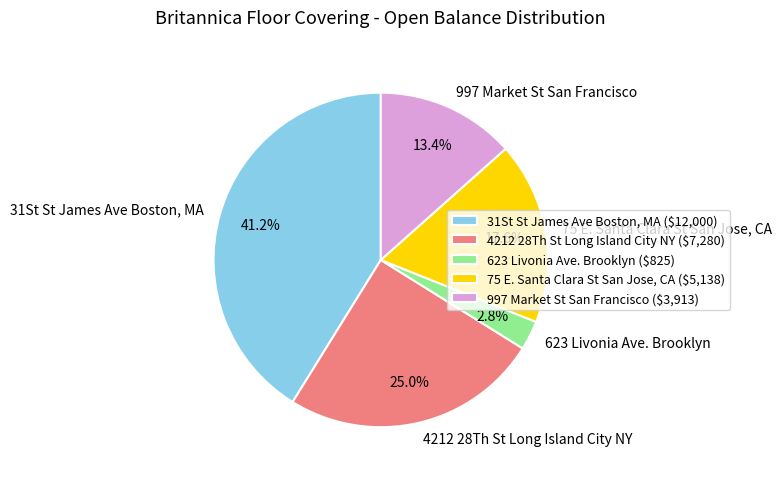

To the nearest percent, what is the average slice percentage?

20%